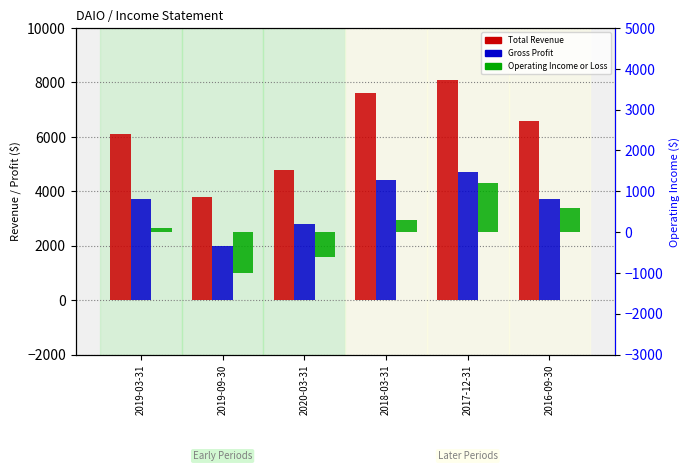

How many data points does each series have?

6